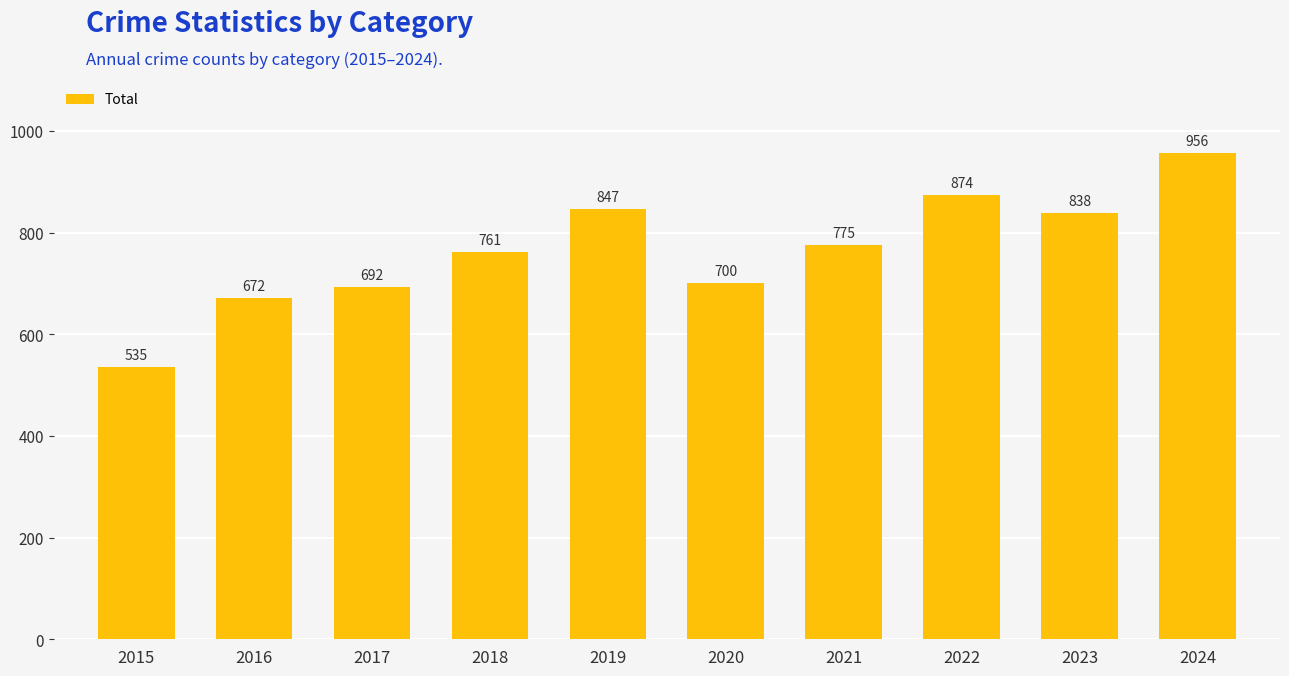

Approximately how many times larger is the value at 2023 compared to 2019?

1.0